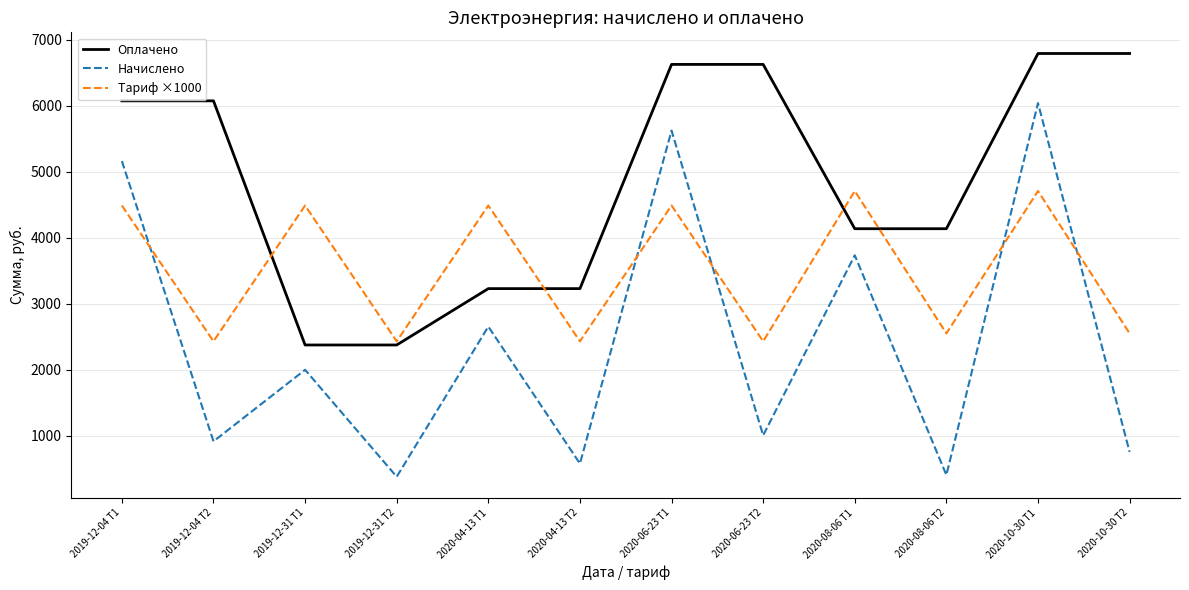

True or false: Начислено and Тариф ×1000 intersect in this chart.

True